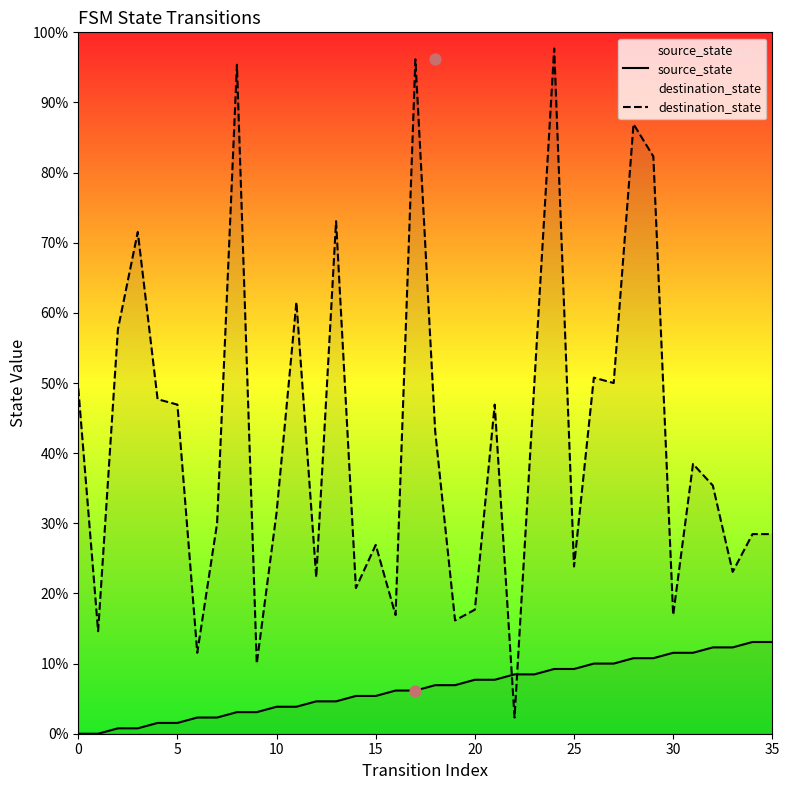

Which series has the largest Y range (max minus min)?

destination_state